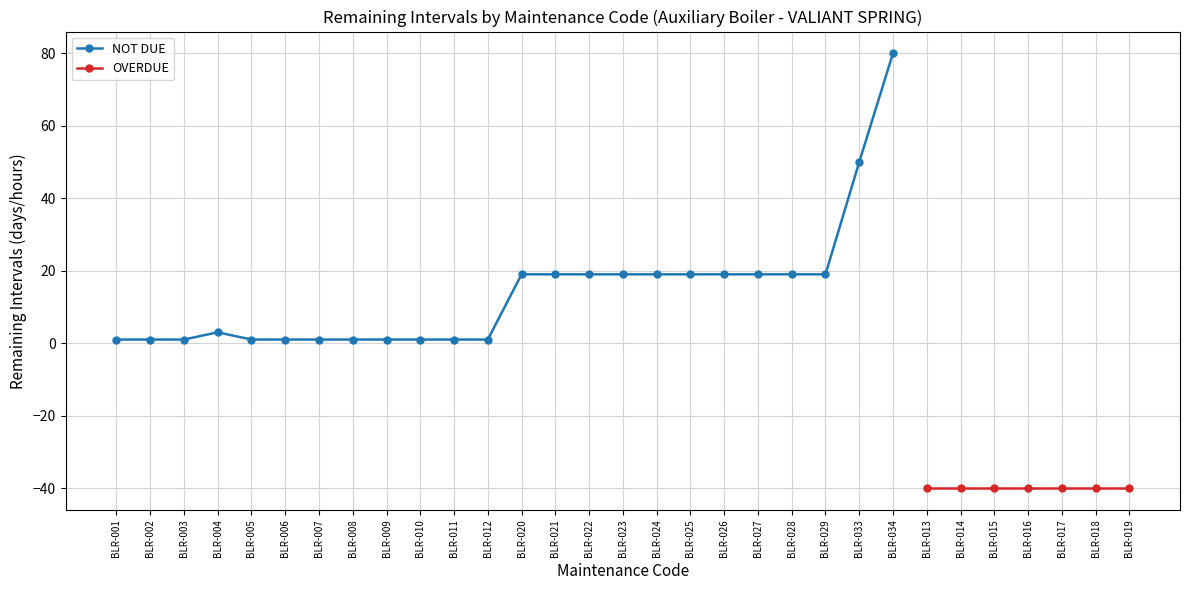

Is this an area chart (filled region under the line)?

No